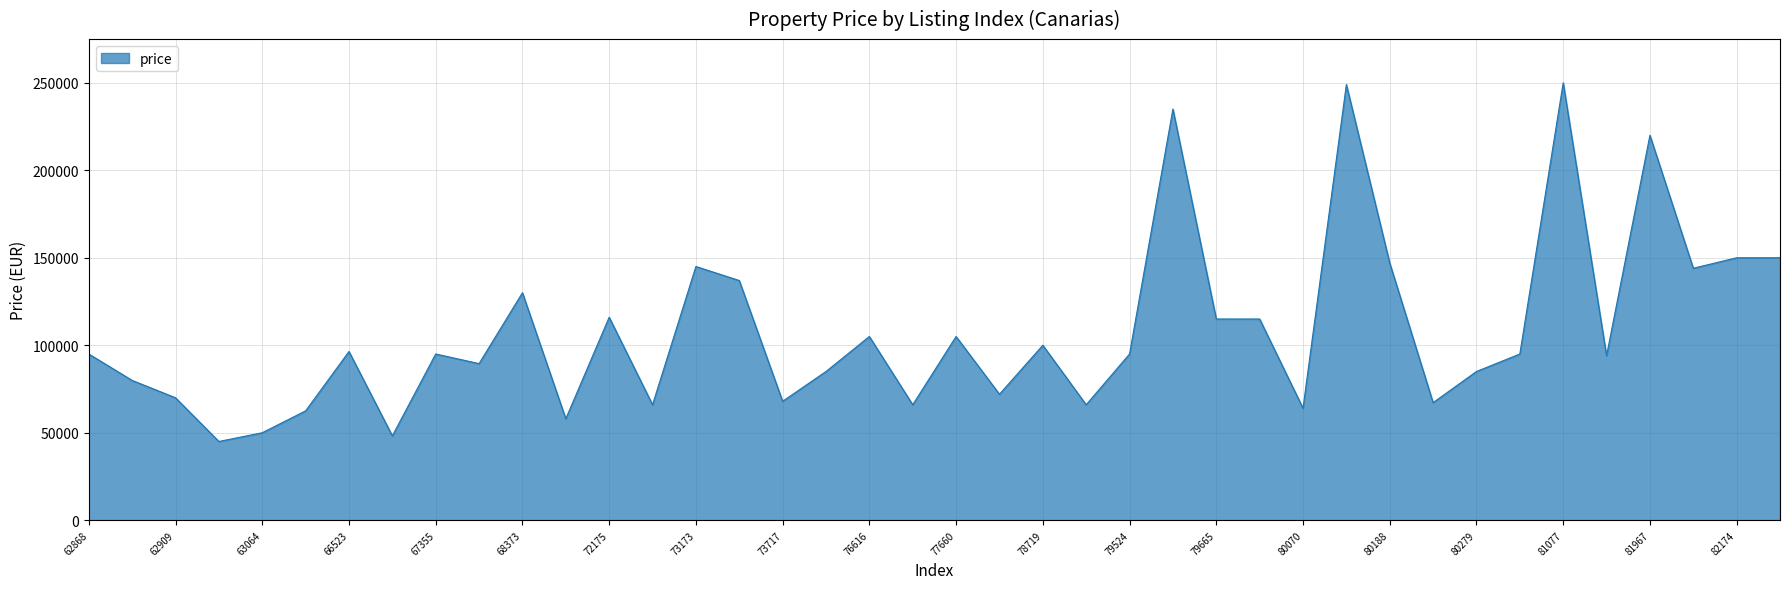

What is the maximum value shown in the chart?

250000